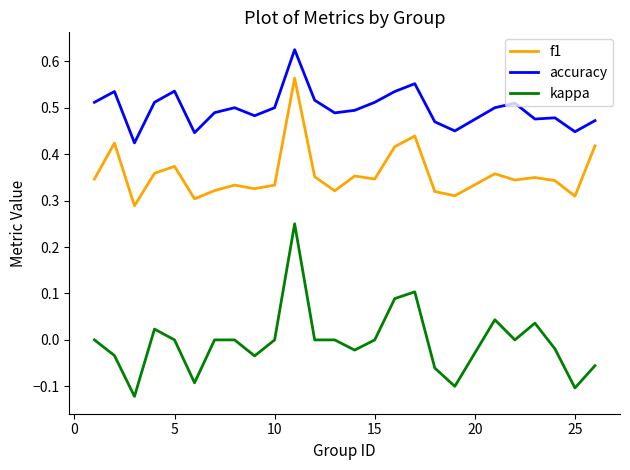

Which series has the largest range (max minus min)?

kappa